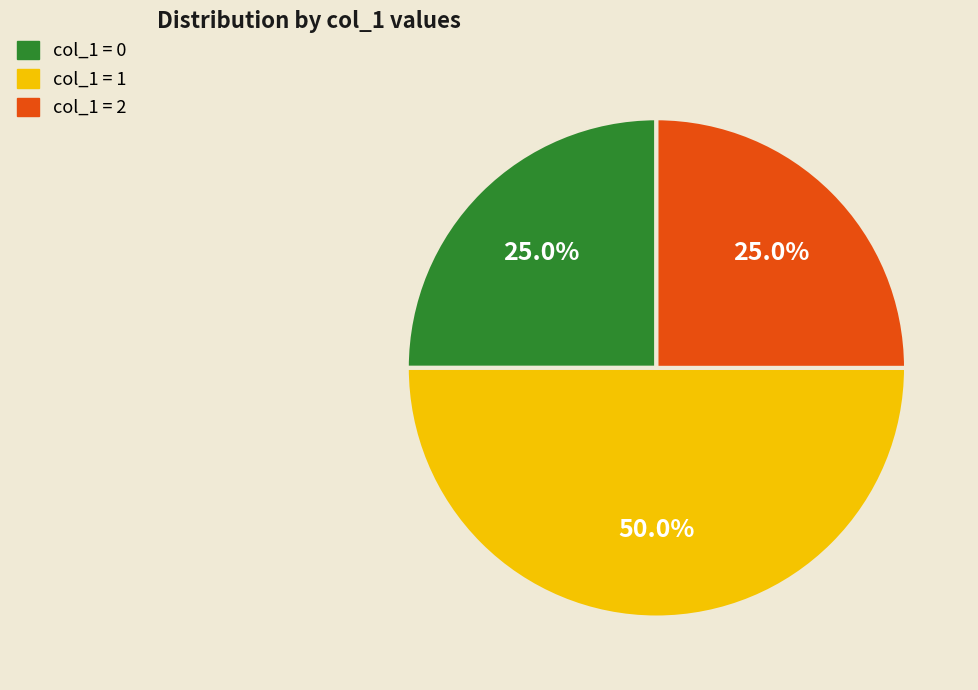

Does col_1 = 2 represent more than half of the total?

No